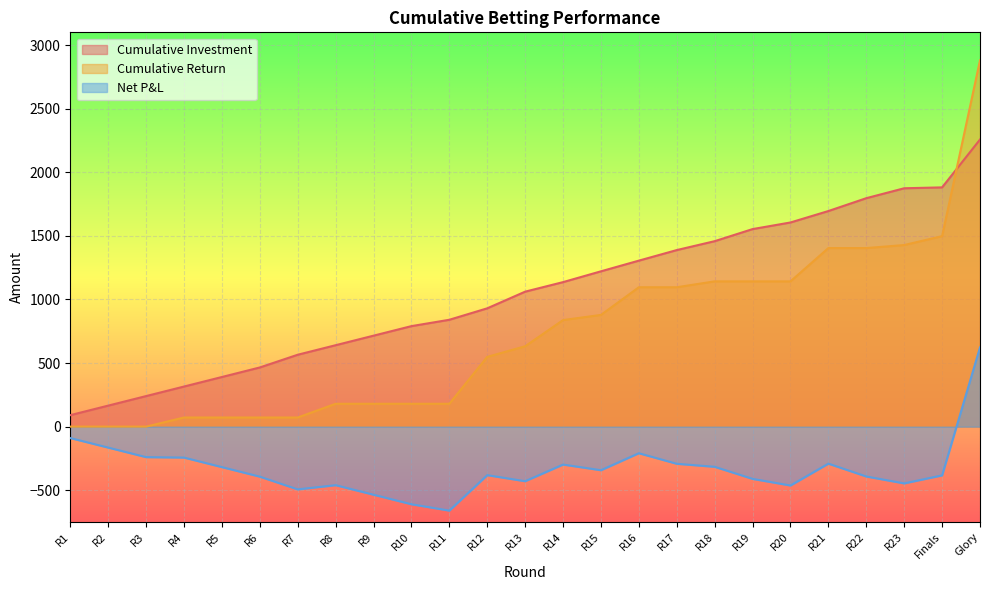

Is it true that Cumulative Investment equals 656.8 at R6?

False